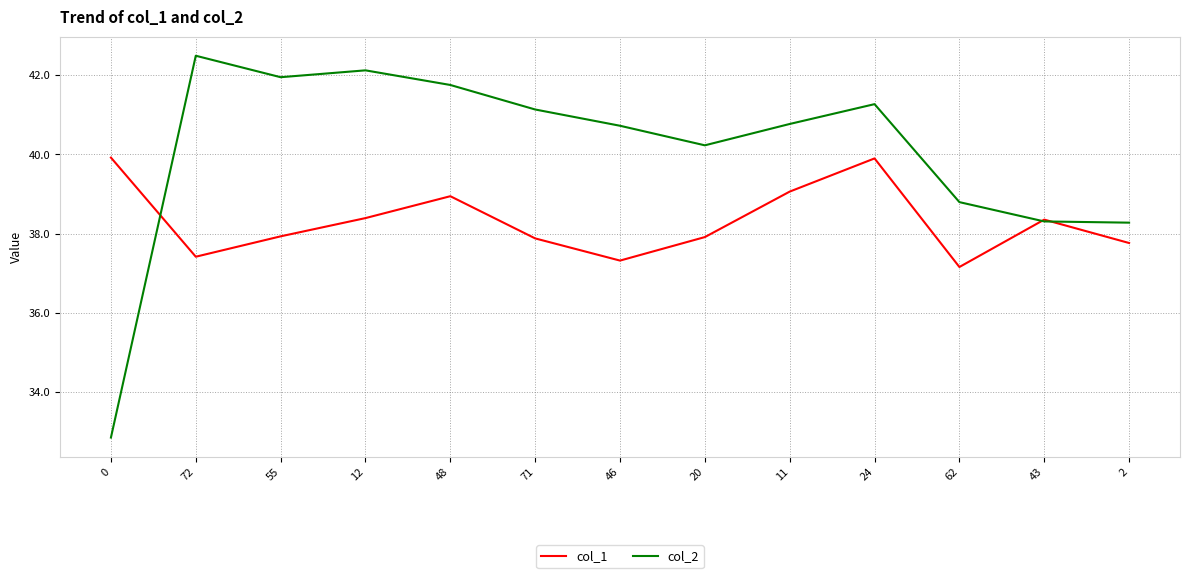

What is the lowest value of the col_2 series?

32.9